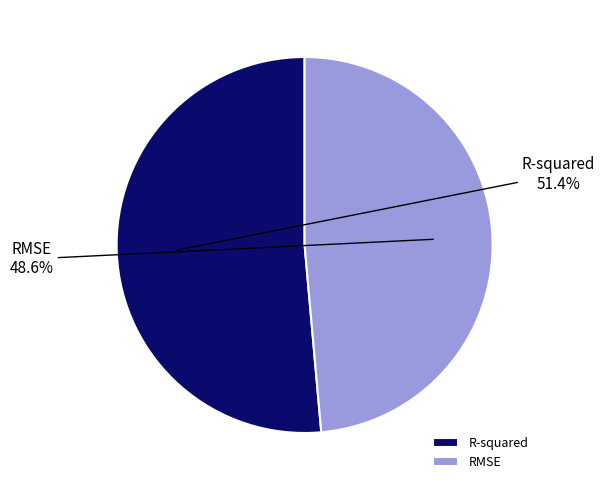

How many slices are in this pie chart?

2